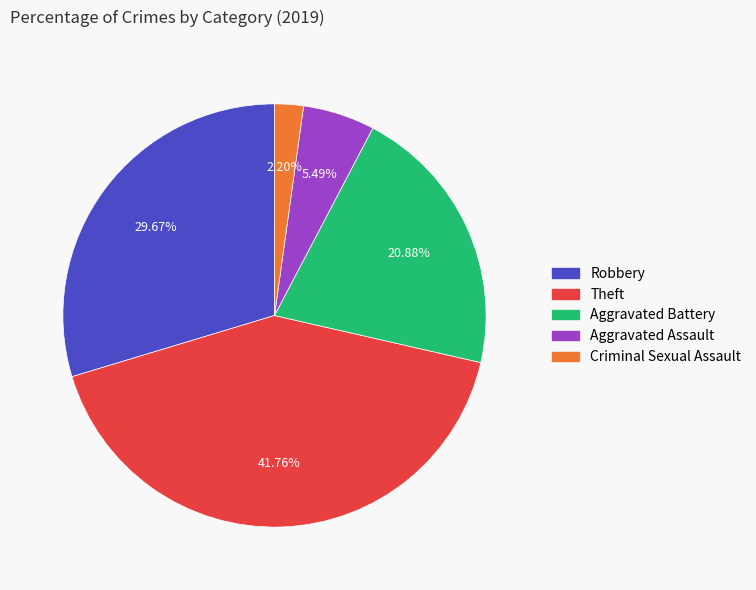

Does any single category account for the majority?

No